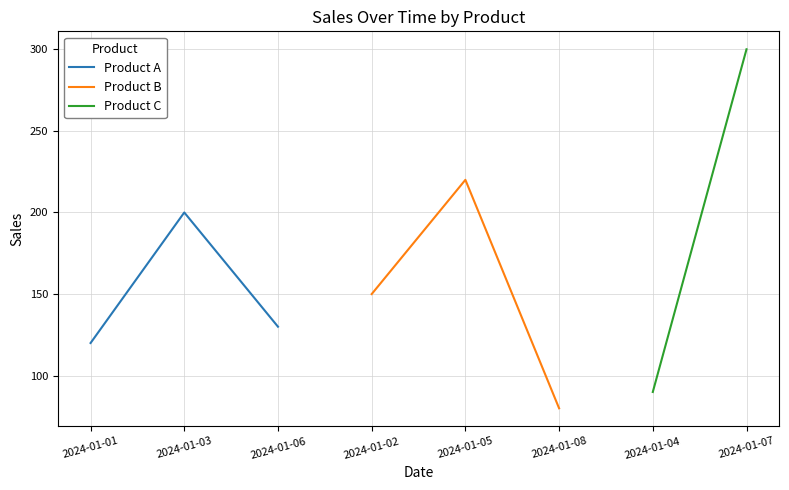

List the labels in order of Product A value, smallest first.

2024-01-01, 2024-01-06, 2024-01-03